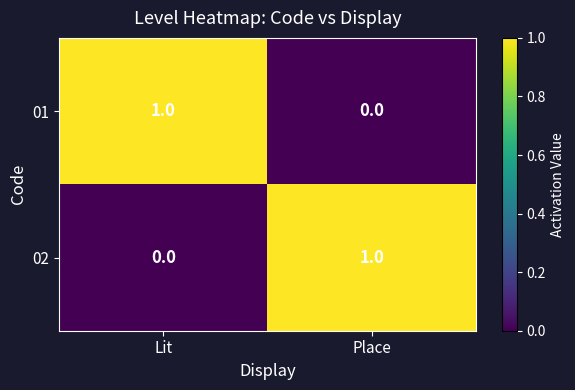

How many positive values does the 01 series have?

1